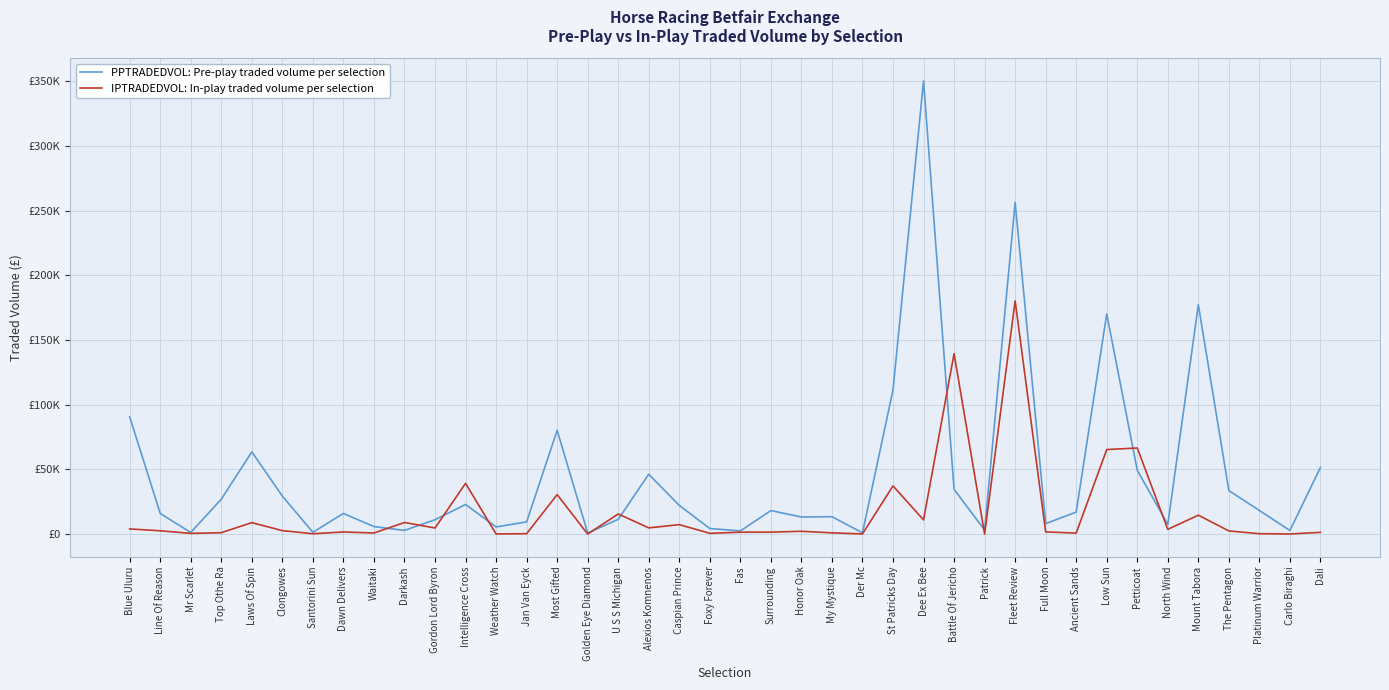

What are all the series names shown in the legend?

PPTRADEDVOL: Pre-play traded volume per selection, IPTRADEDVOL: In-play traded volume per selection